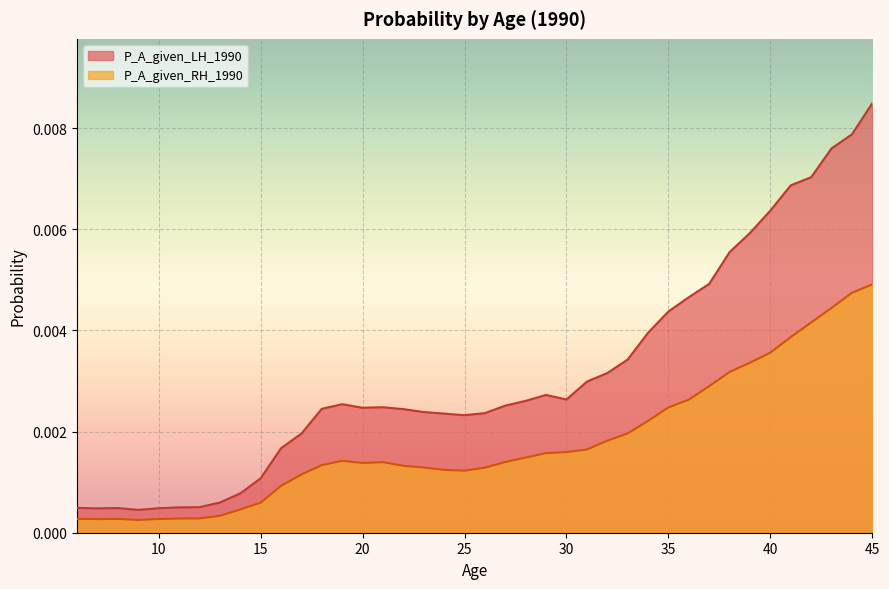

Which series changed the most between 33 and 41?

P_A_given_LH_1990